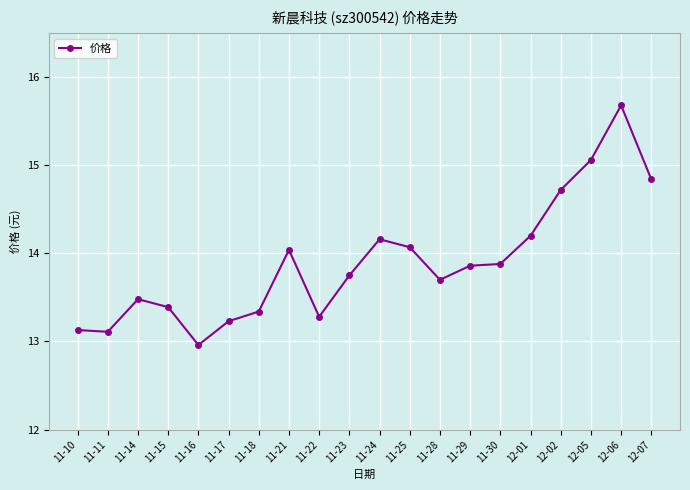

True or false: there are more than 0 points higher than both neighbors.

True